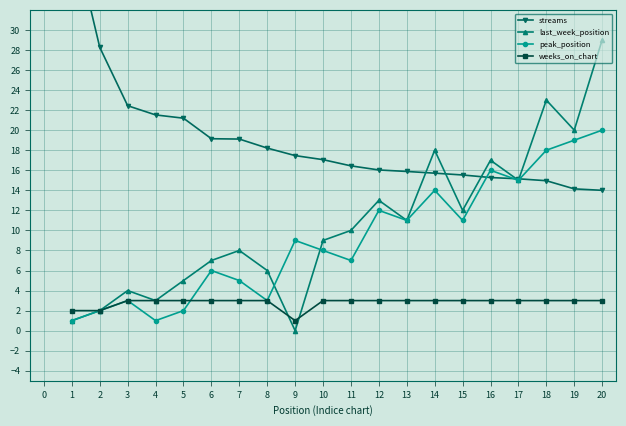

After their last crossing, which series has the higher values: streams or last_week_position?

last_week_position